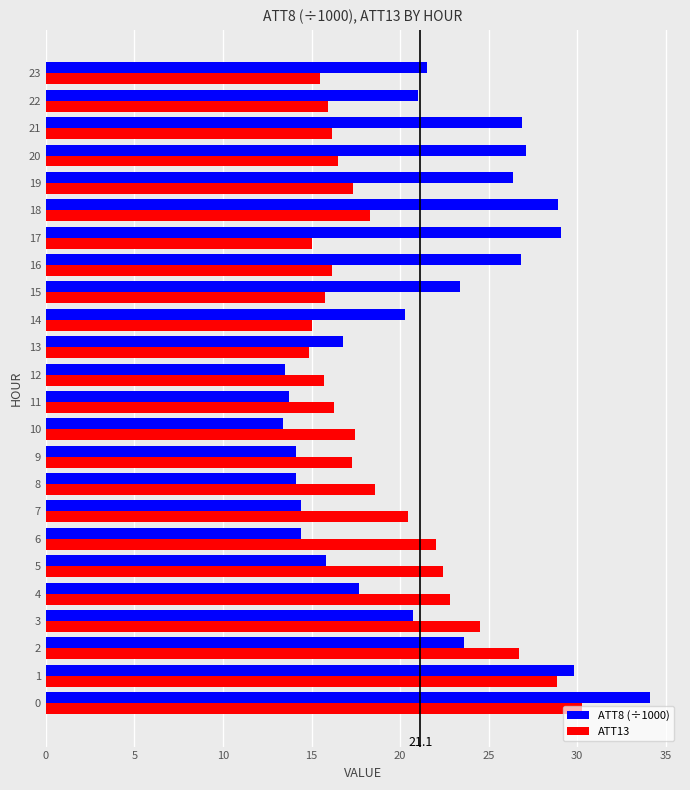

Which series has the widest spread of values?

ATT8 (÷1000)